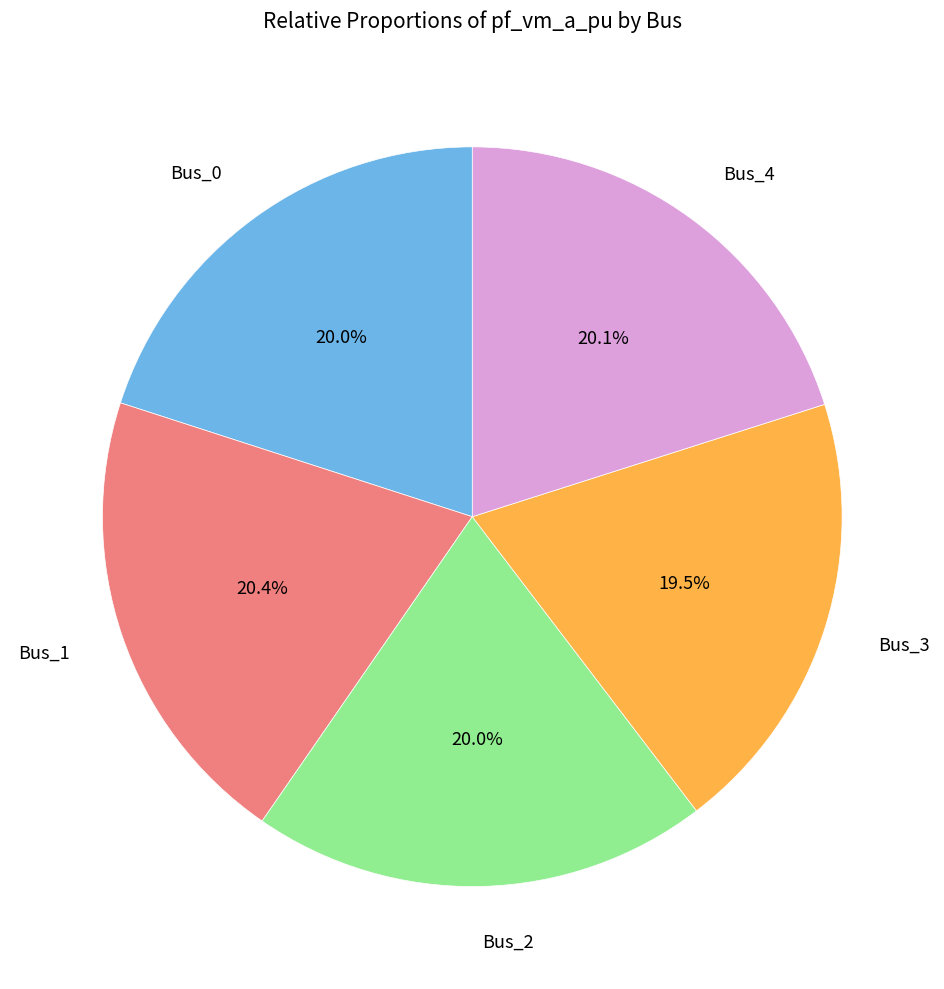

How many slices are in this pie chart?

5